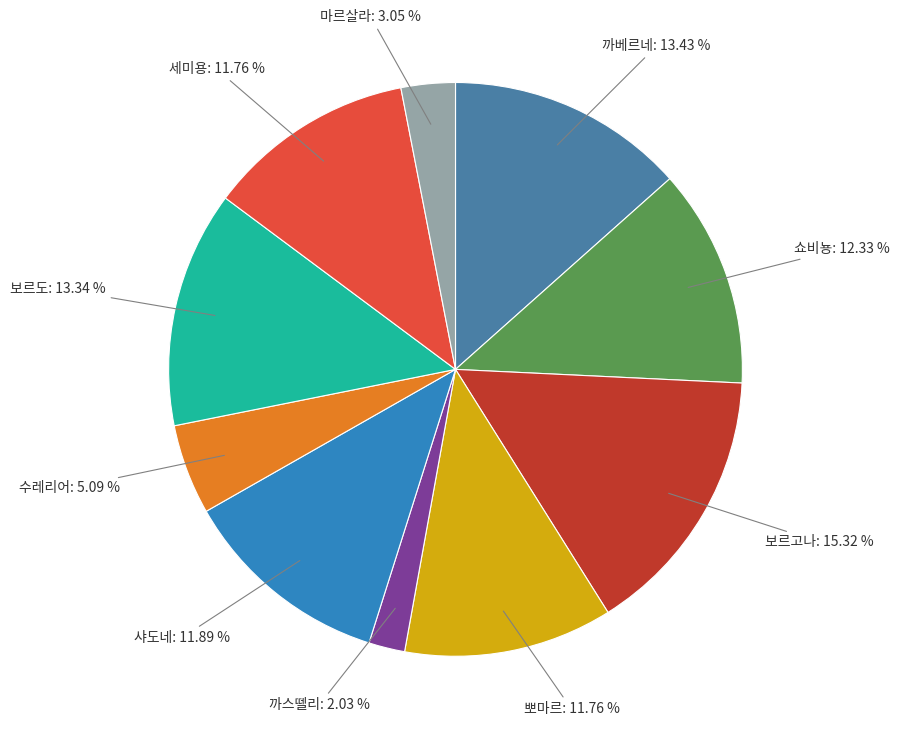

To the nearest percent, what is the difference between the 쇼비뇽 and 까스뗄리 slice percentages?

10%